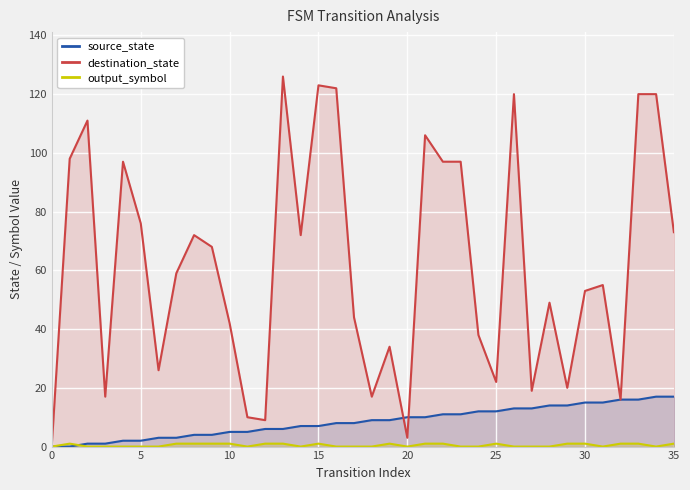

True or false: output_symbol has more than 1 points higher than both neighbors.

True